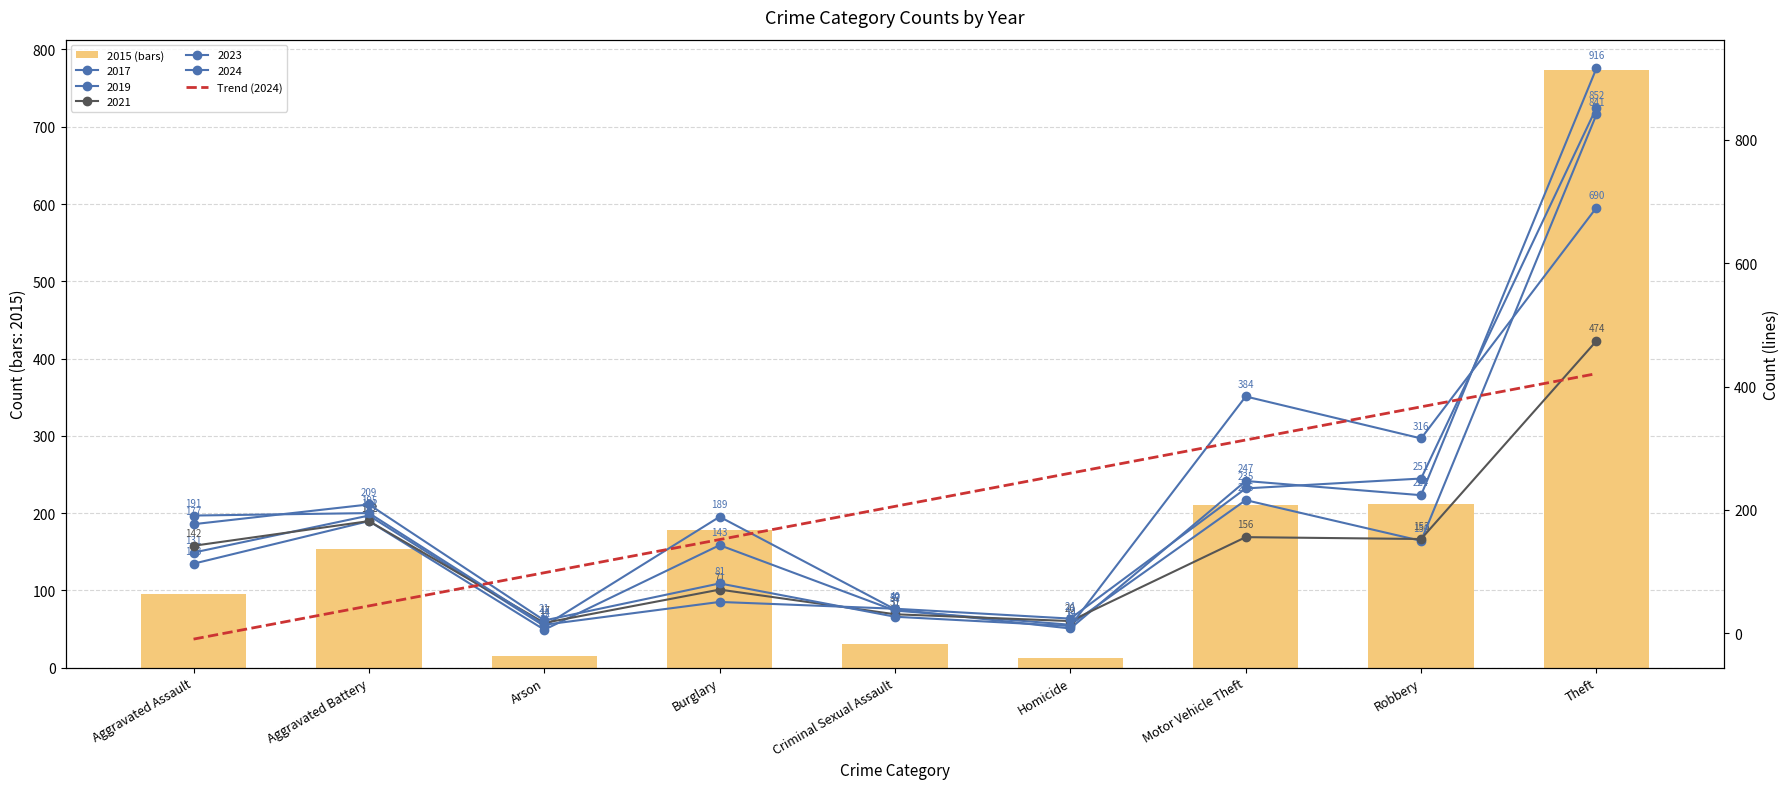

Which series changed the most between Criminal Sexual Assault and Homicide?

Trend (2024)